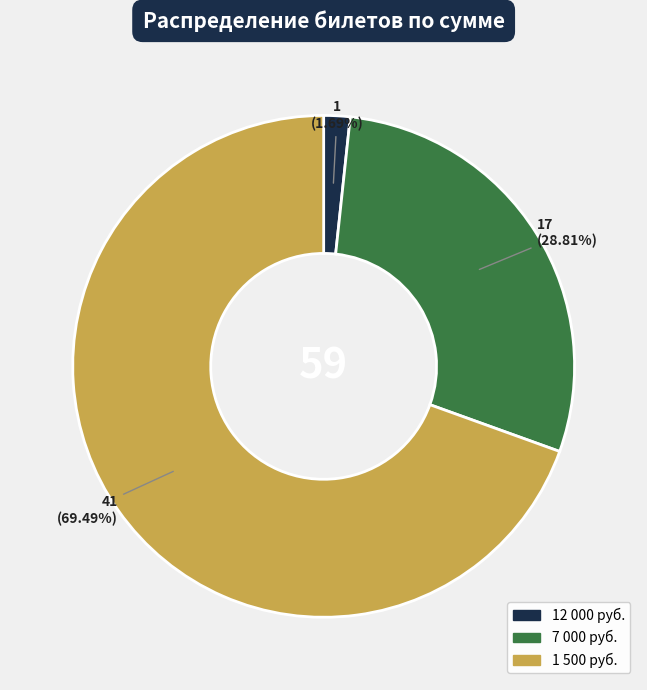

Does any single category account for the majority?

Yes